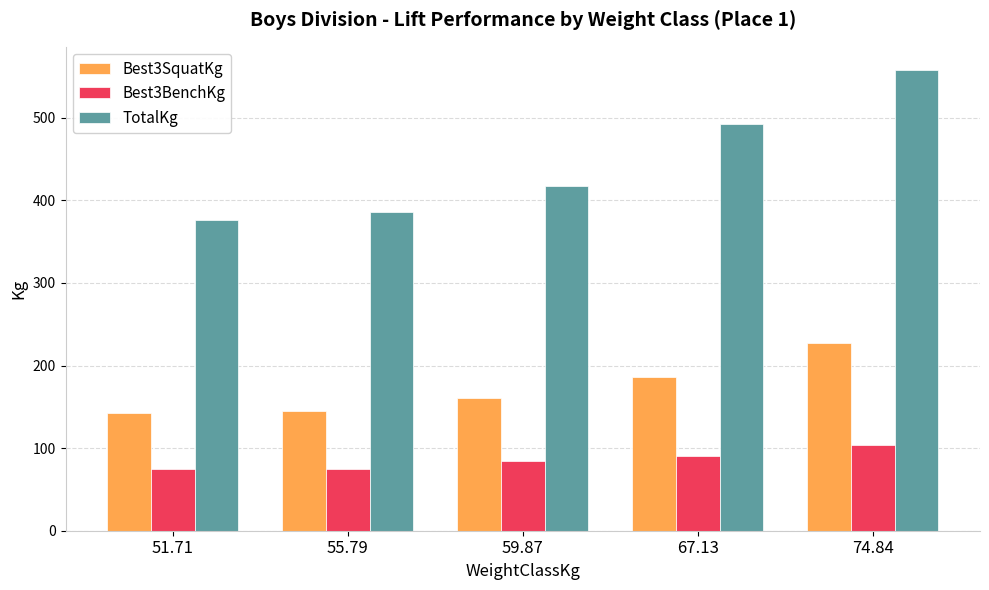

Rank the series at 55.79 from highest to lowest value.

TotalKg, Best3SquatKg, Best3BenchKg